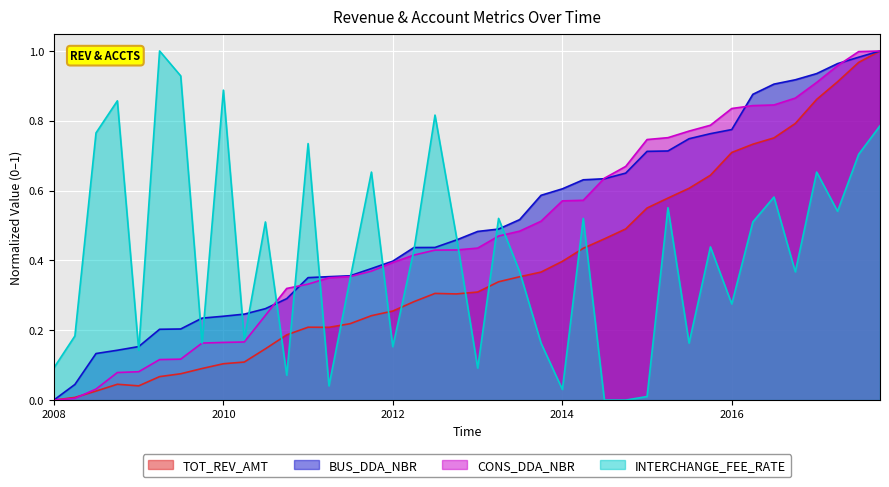

What is the total value across all series at 2013-07-01?

1.7